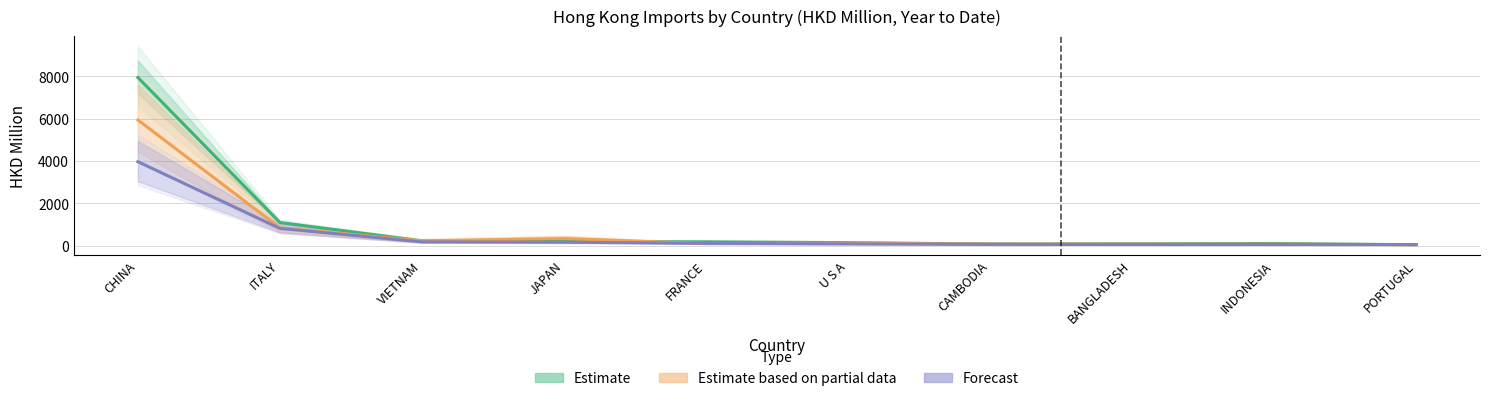

Reading left to right, list all the values displayed in this chart.

Estimate: 7954.7	1099.8	234.2	203.1	188.5	150.9	82.2	90.0	109.6	50.2
Estimate based on partial data: 5945.2	849.8	232.9	341.6	105.8	122.2	85.3	75.5	76.4	54.7
Forecast: 3973.4	820.8	185.6	170.8	114.9	89.7	71.1	63.2	61.0	59.4